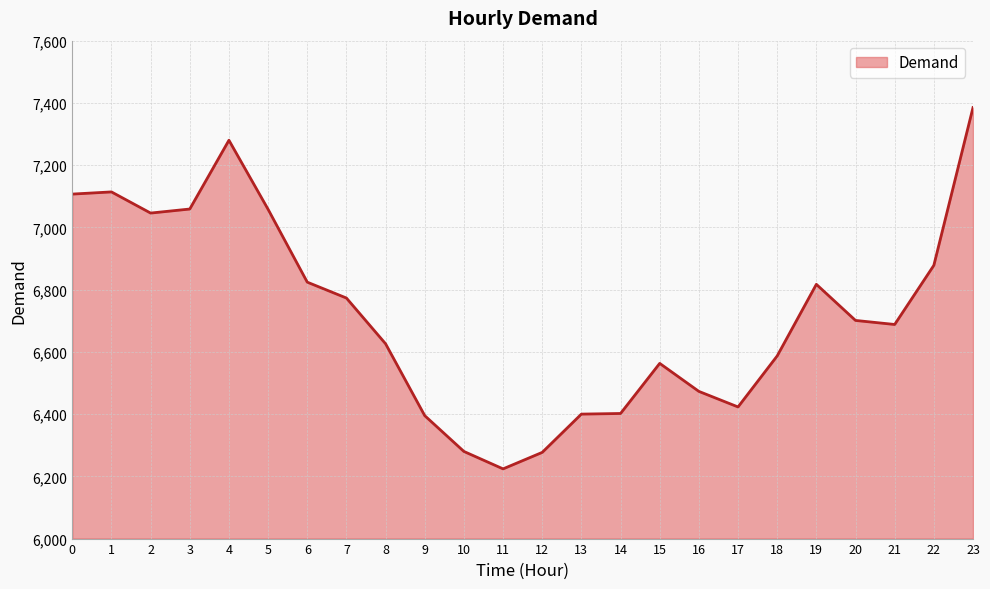

True or false: the data shows 6400 at 13.

True